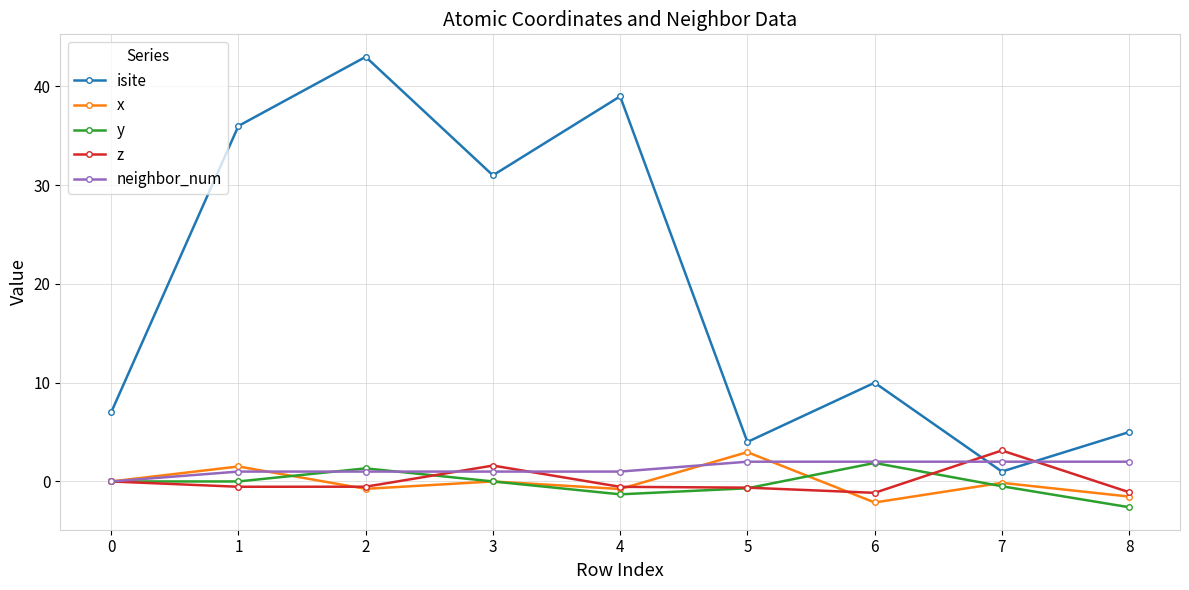

Does the chart have visible grid lines?

Yes